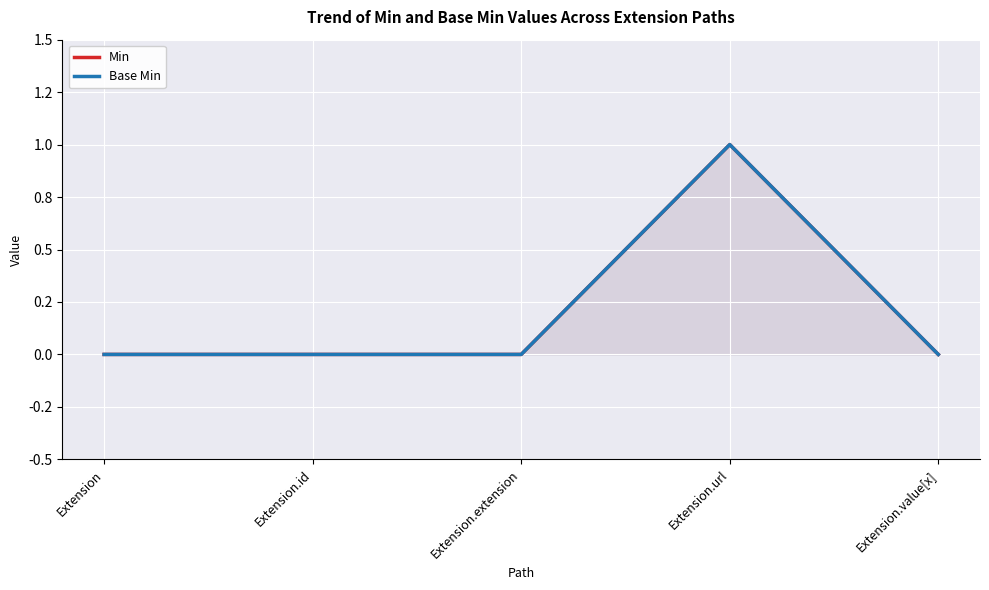

Does the chart display data point markers on the line(s)?

No